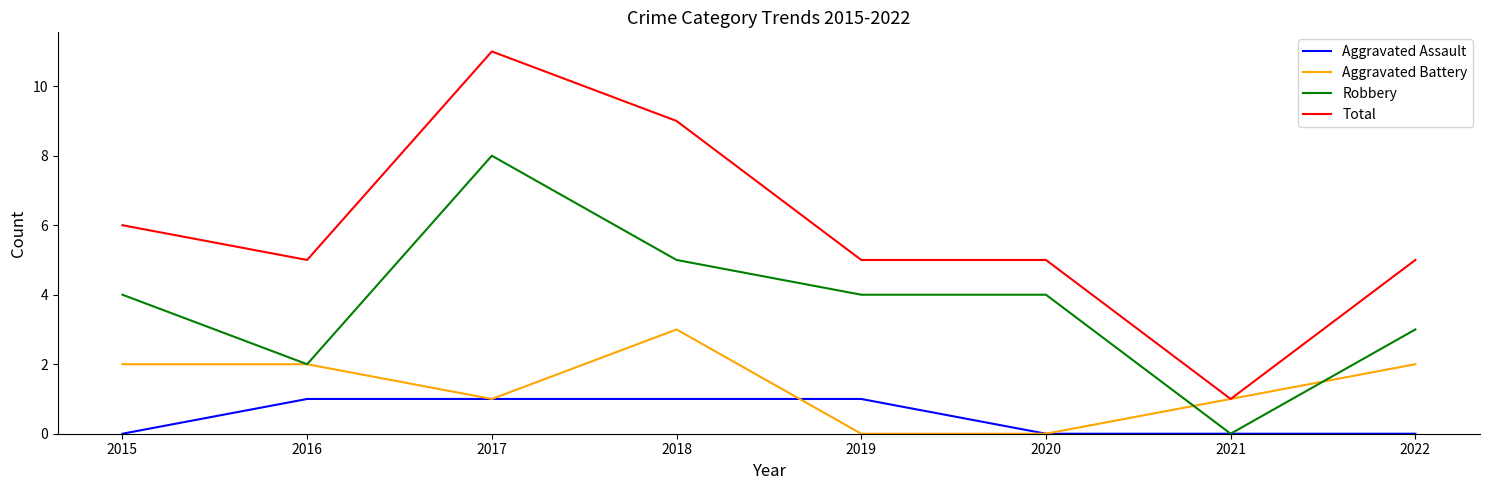

List the series in order of their overall mean, lowest first.

Aggravated Assault, Aggravated Battery, Robbery, Total